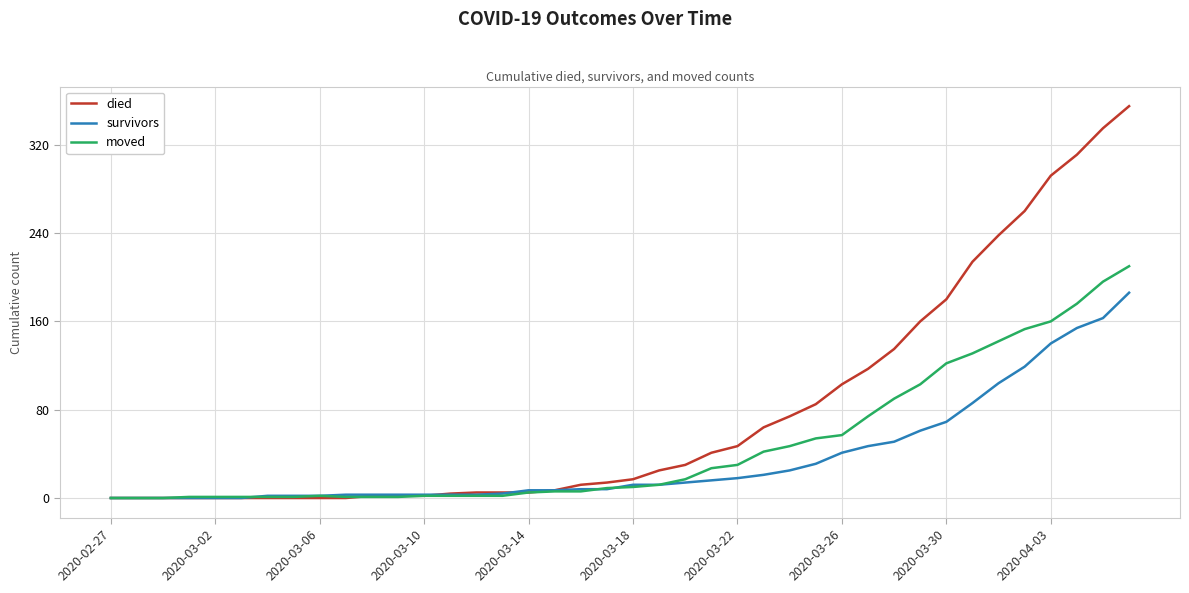

Which series has the largest range (max minus min)?

died